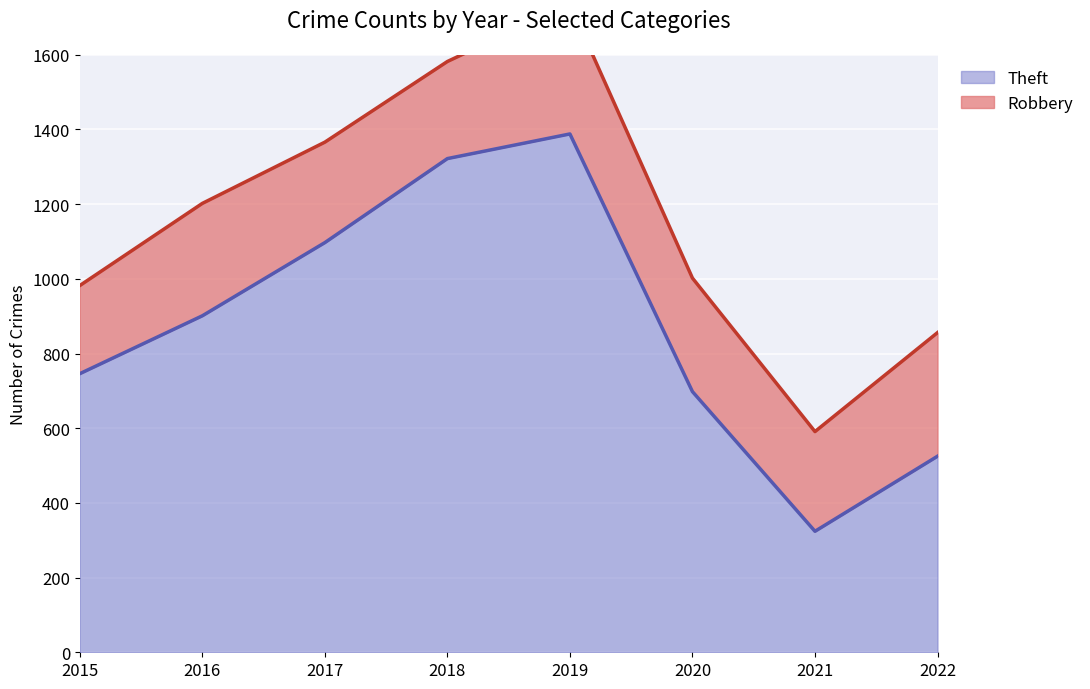

Is it true that Theft equals 399 at 2019?

False